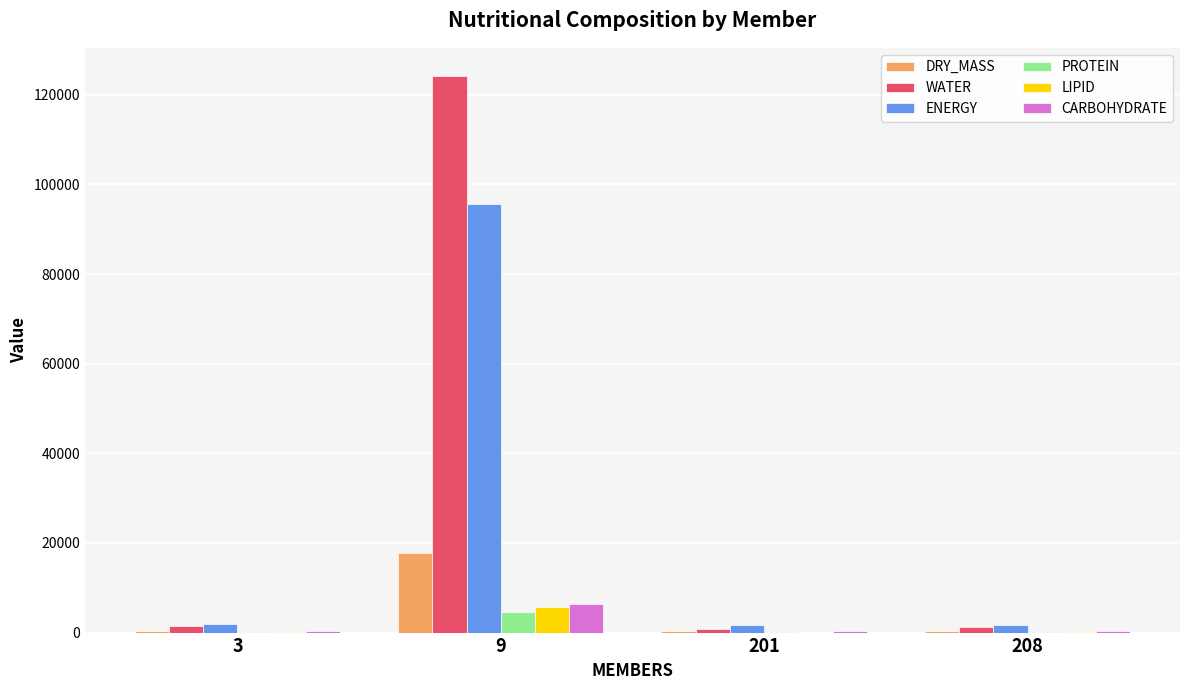

Between 9 and 201, which series saw the biggest shift?

WATER